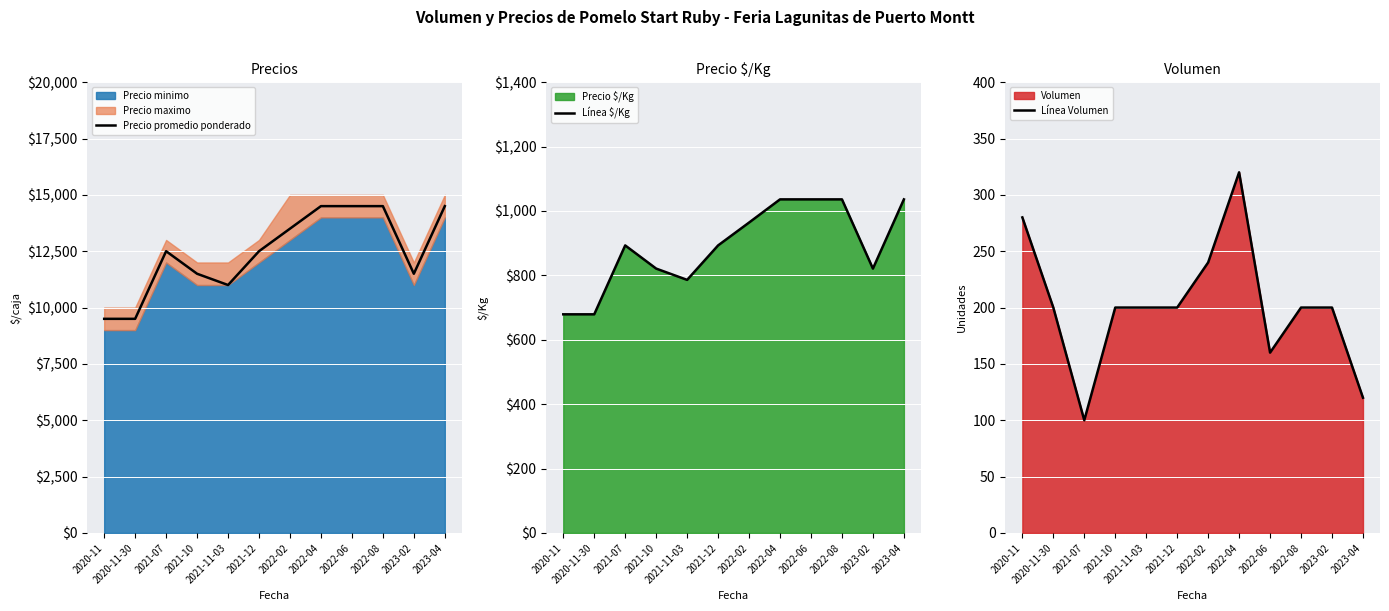

Between 2021-10 and 2023-04, which is larger?

2023-04